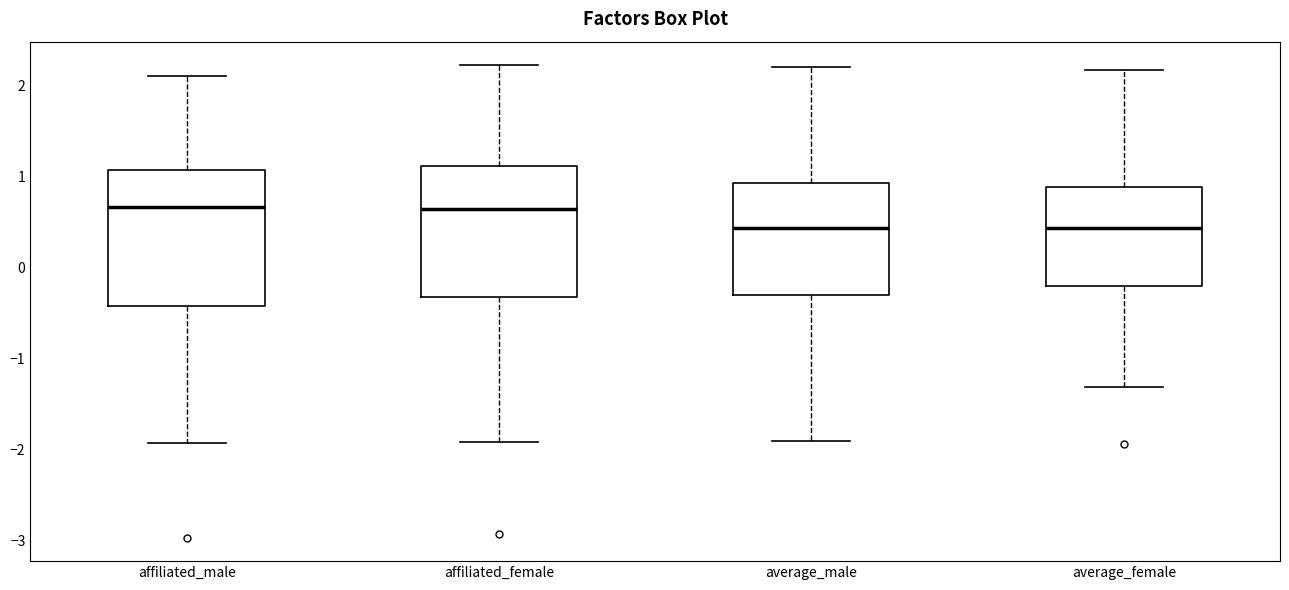

Reading left to right, read every box against the y-axis: the position of its median line, the range the box covers, and the ends of its whiskers. The values are not printed on the chart, so give them approximately, as read against the axis.

affiliated_male: median 0.7, box -0.4 to 1.1, whiskers -1.9 to 2.1
affiliated_female: median 0.6, box -0.3 to 1.1, whiskers -1.9 to 2.2
average_male: median 0.4, box -0.3 to 0.9, whiskers -1.9 to 2.2
average_female: median 0.4, box -0.2 to 0.9, whiskers -1.3 to 2.2